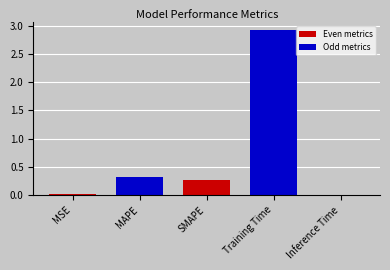

Between Training Time and Inference Time, which is larger?

Training Time